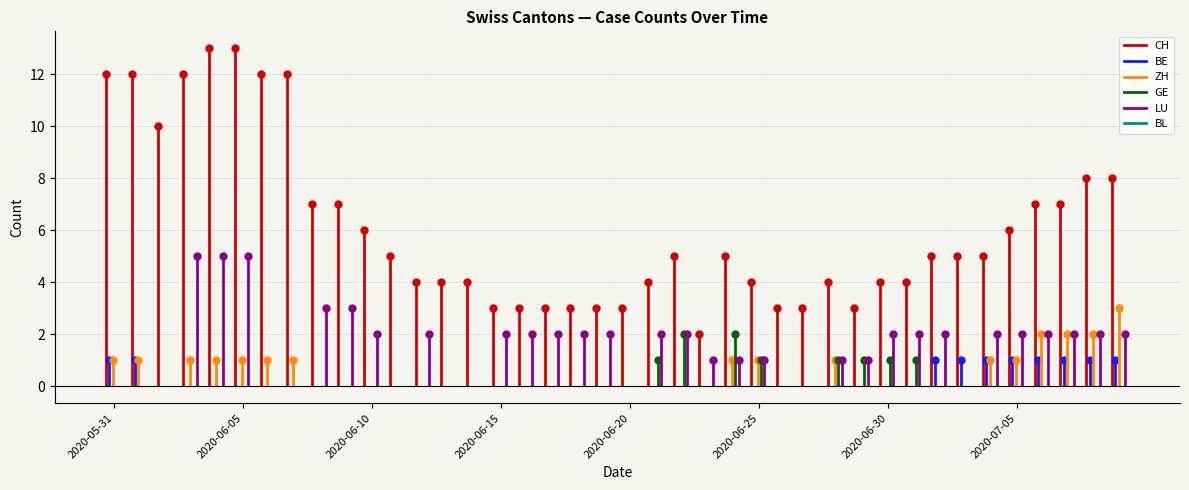

At which label does BL reach its peak?

2020-05-31